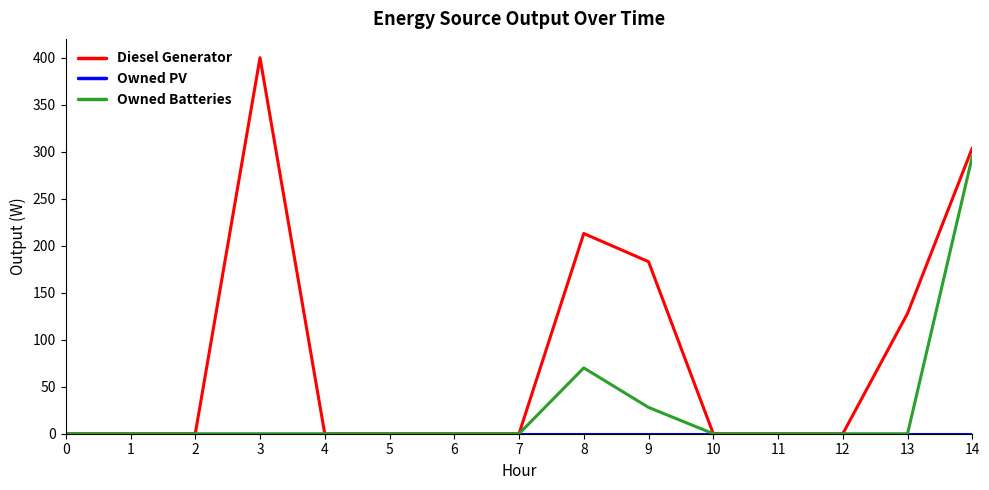

What is the difference between the maximum and minimum values in the Diesel Generator series?

400